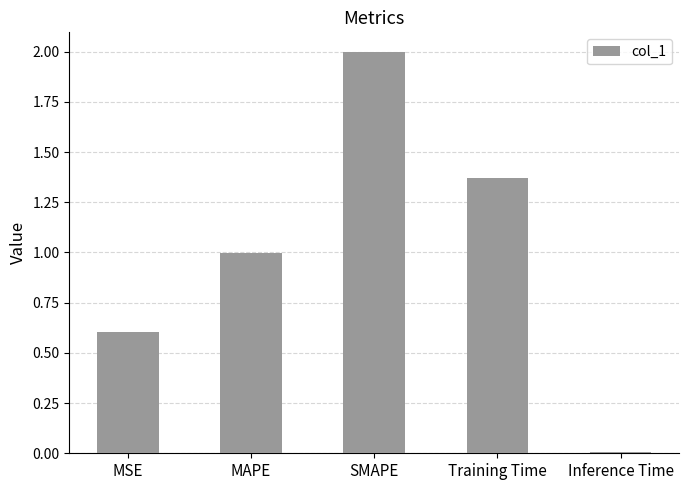

Count the number of data series in this chart.

1